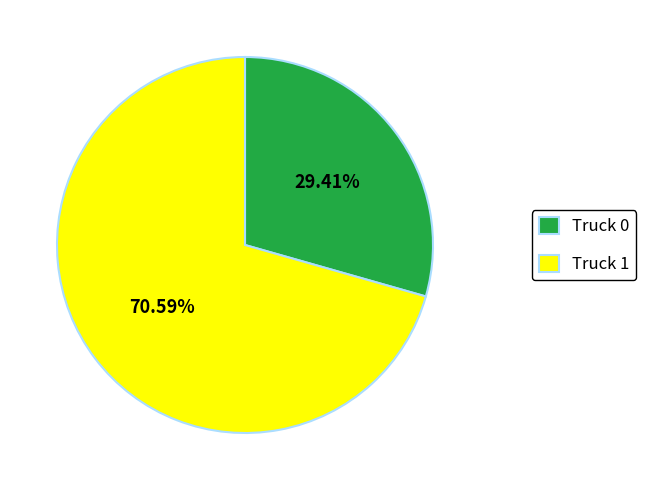

True or false: Truck 0 accounts for 19% of the total.

False